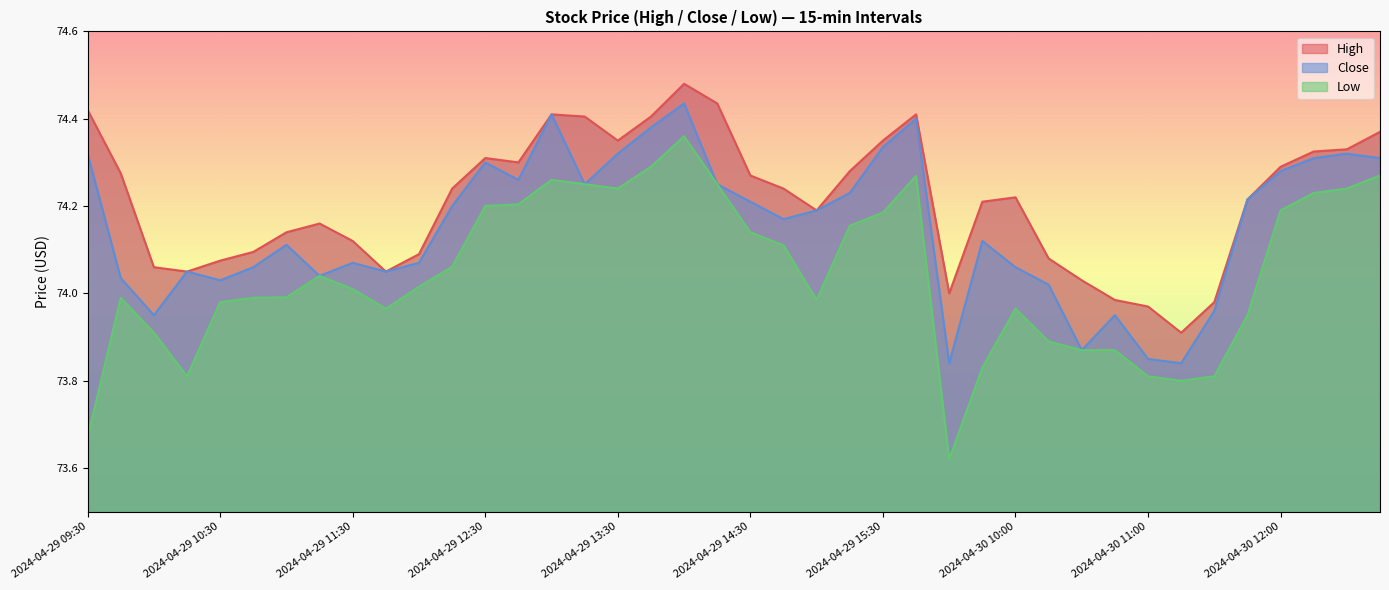

True or false: High and Low cross at least once.

False